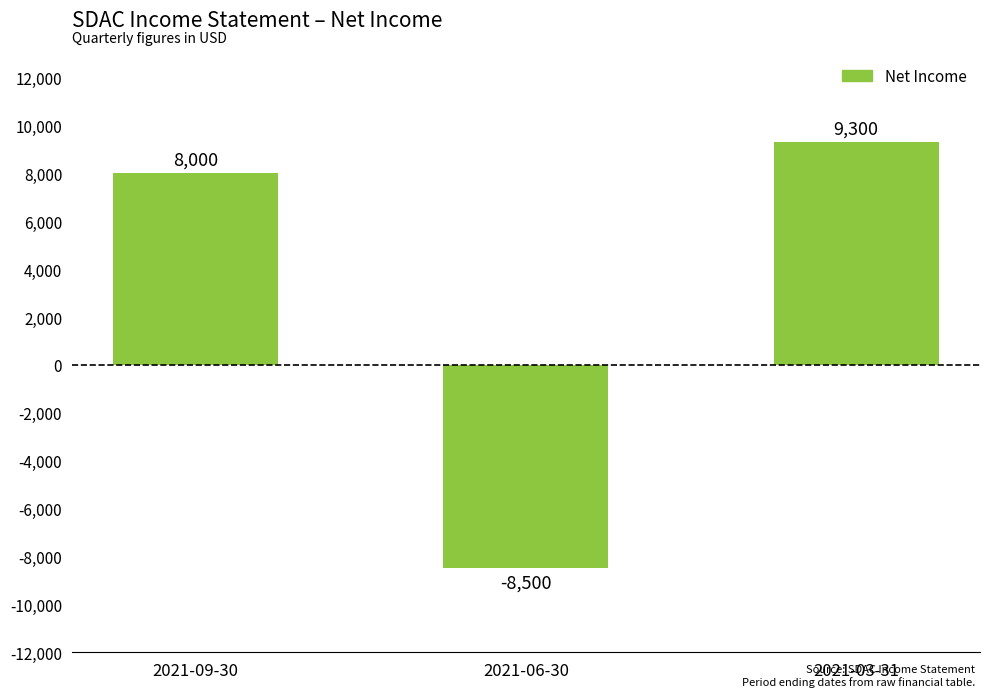

At which category does the chart reach its minimum across all series?

2021-06-30